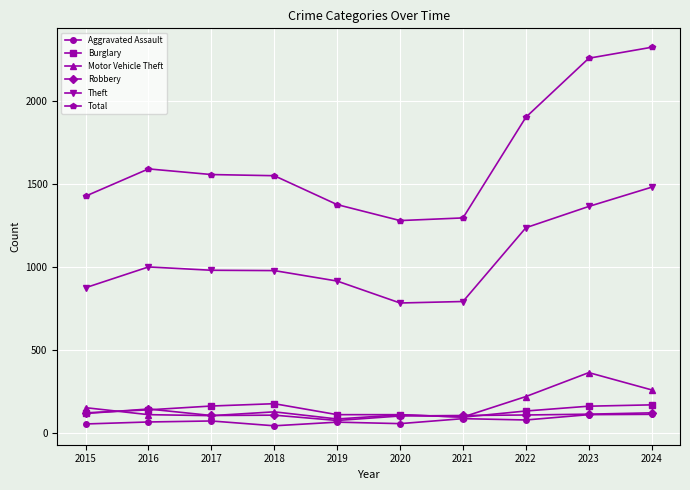

What are all the series names shown in the legend?

Aggravated Assault, Burglary, Motor Vehicle Theft, Robbery, Theft, Total